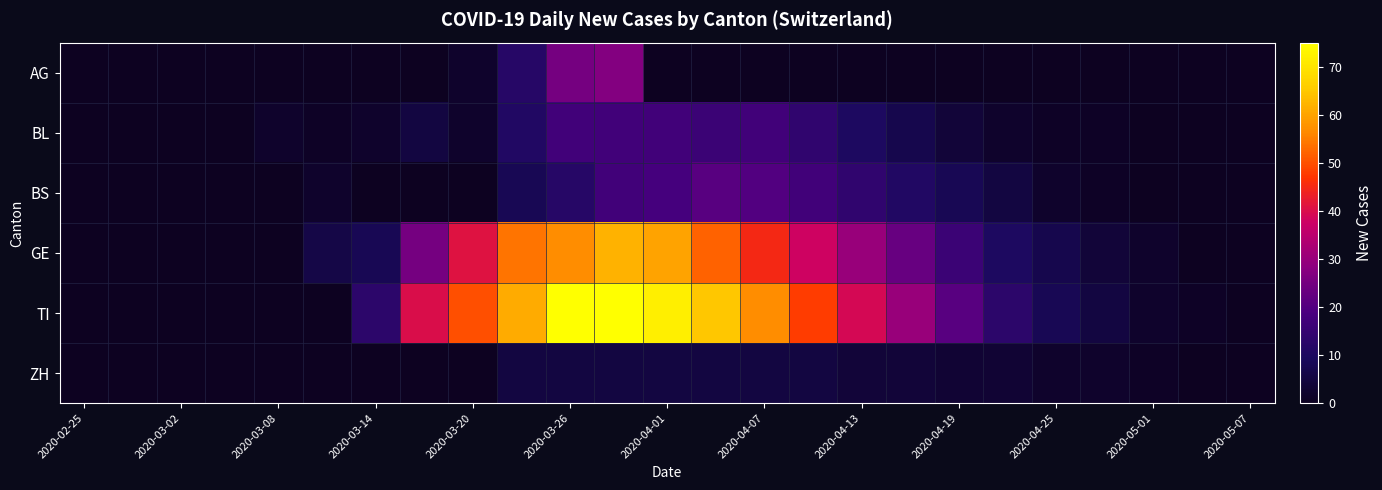

Count the number of categories in the chart.

25